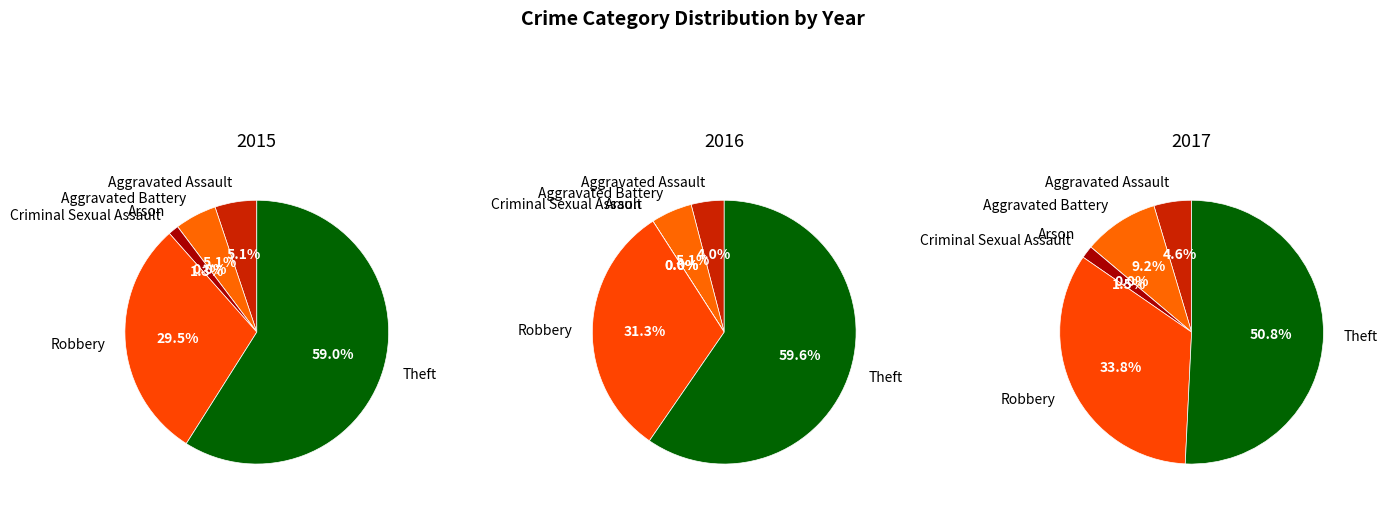

The Arson slice represents 0% of the pie. True or false?

True